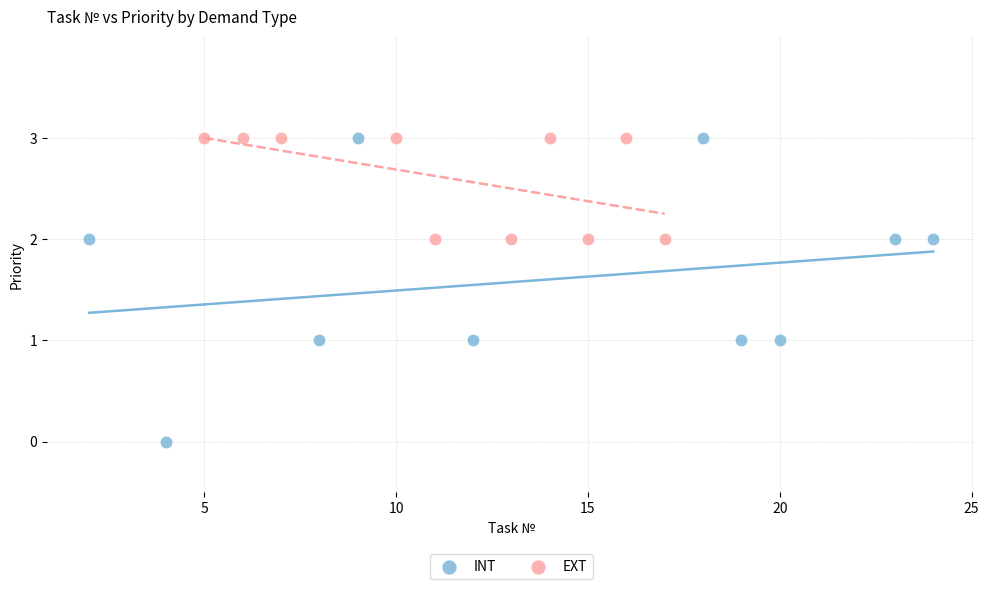

What are all the series names shown in the legend?

INT, EXT